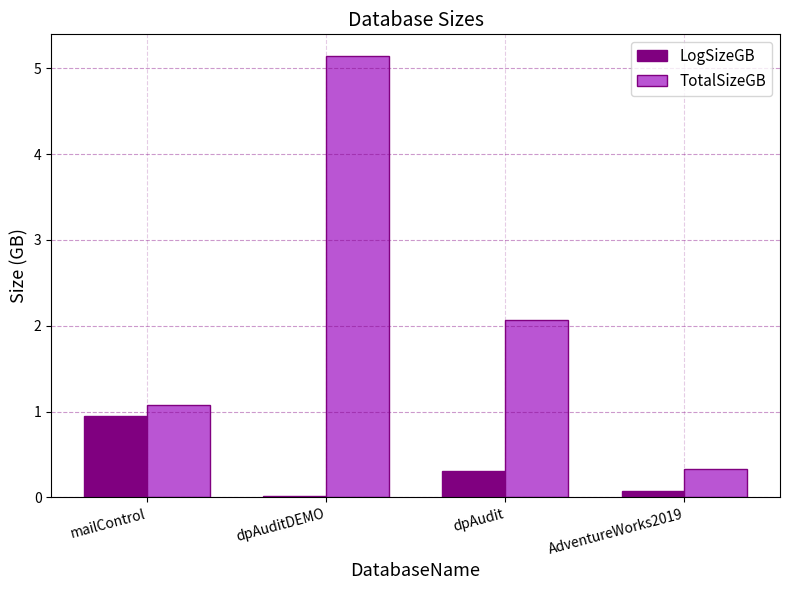

At which label is TotalSizeGB closest to 2?

dpAudit